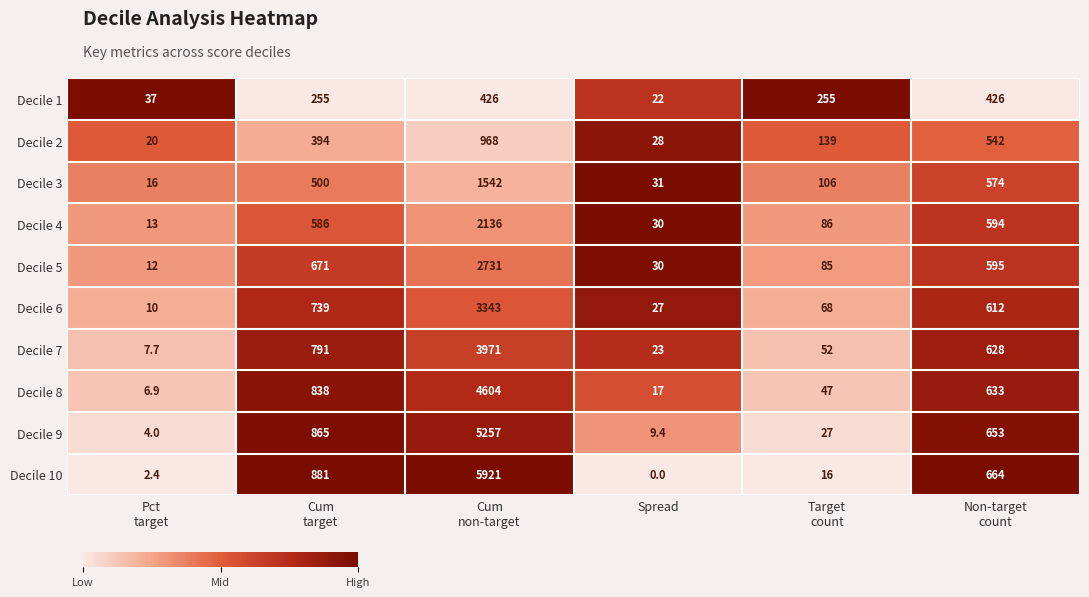

What is the difference between the second highest and second lowest values in the Decile 5 series?

641.0